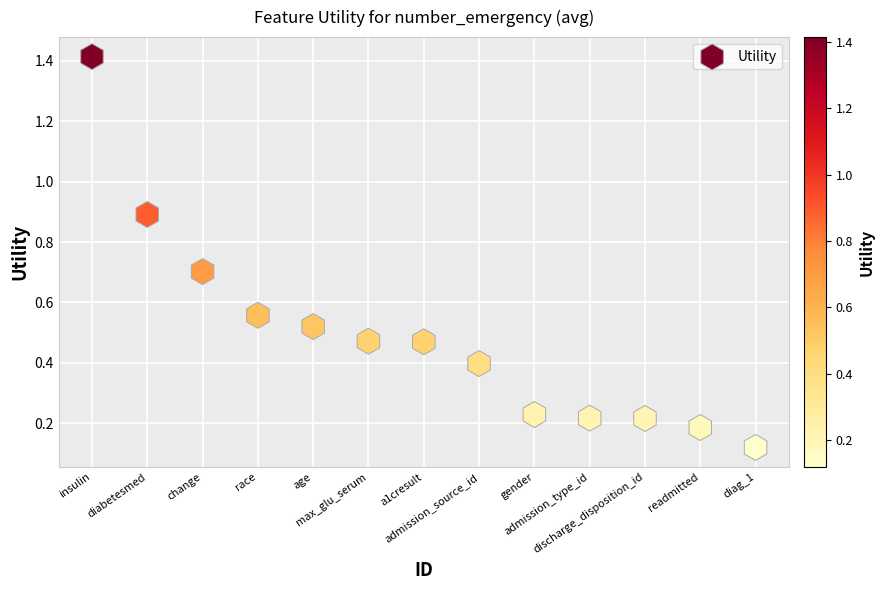

What is the range of X values (max minus min)?

12.0